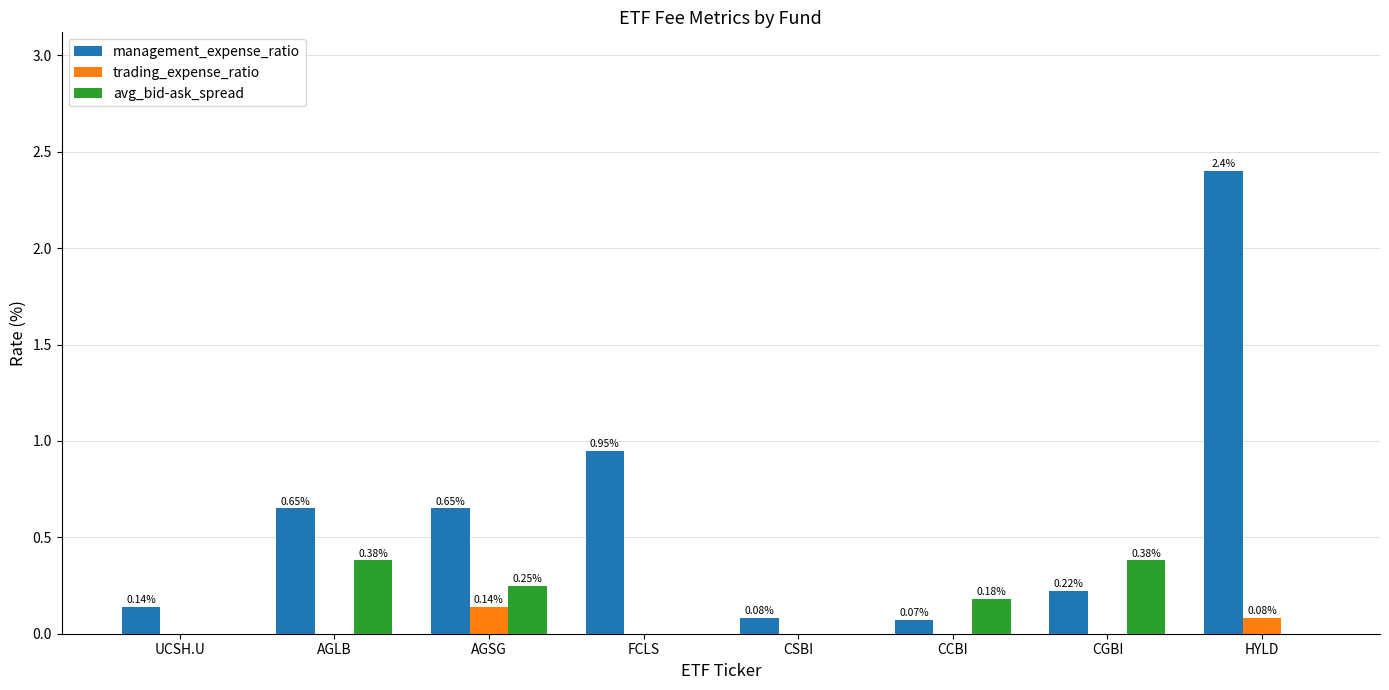

Between AGLB and HYLD, which series saw the biggest shift?

management_expense_ratio